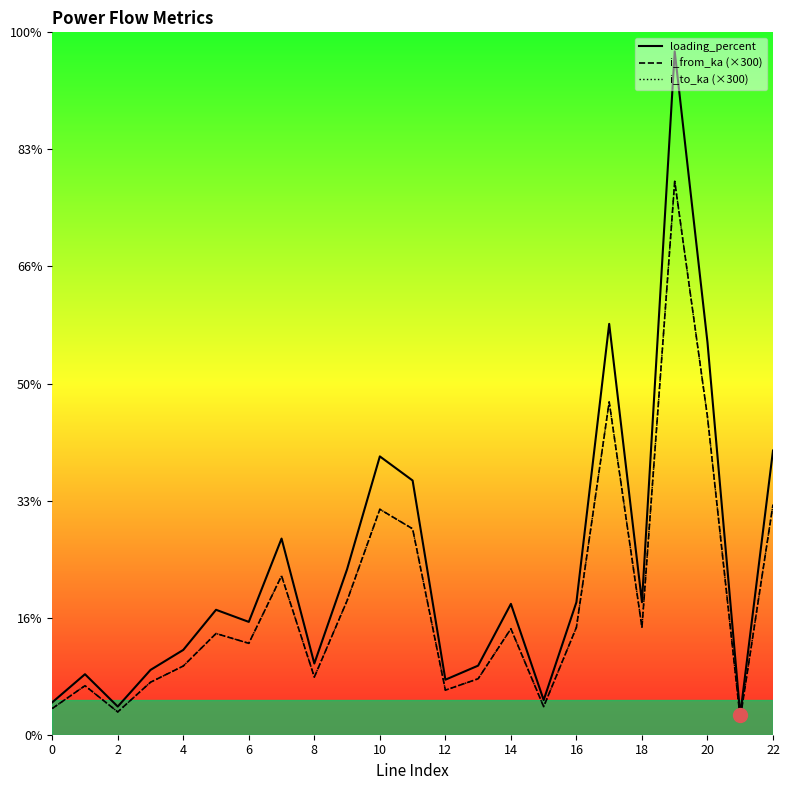

Where is i_to_ka nearest to the value 12?

20